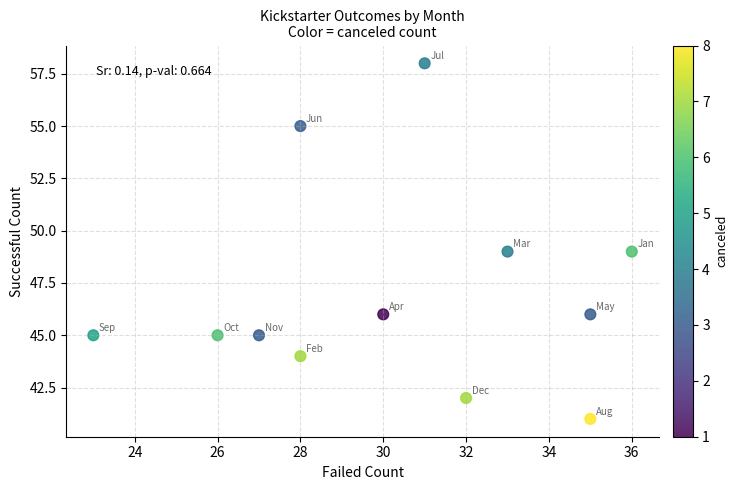

What is the range of X values (max minus min)?

13